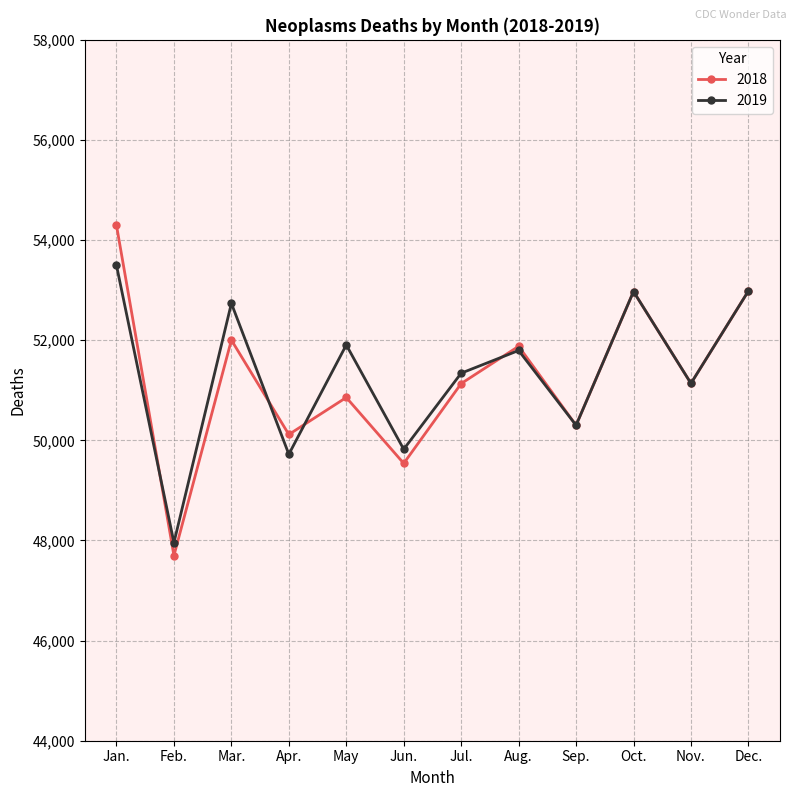

What is the value of the 2018 point at the 1st from the left?

54292